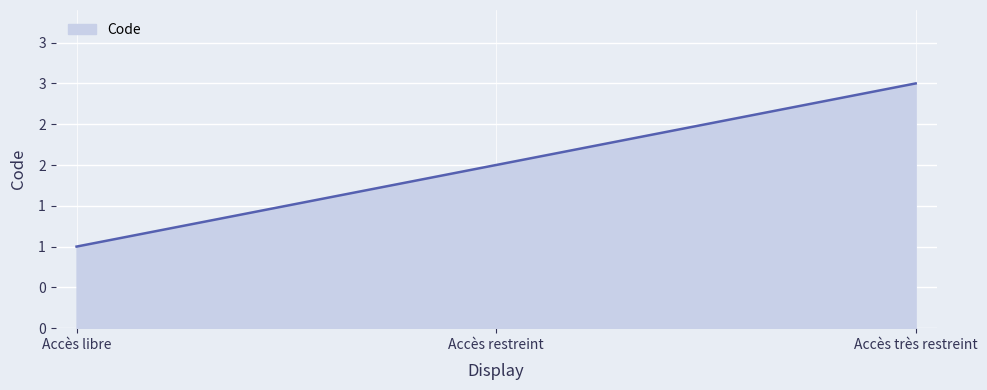

Does the chart display data point markers on the line(s)?

No